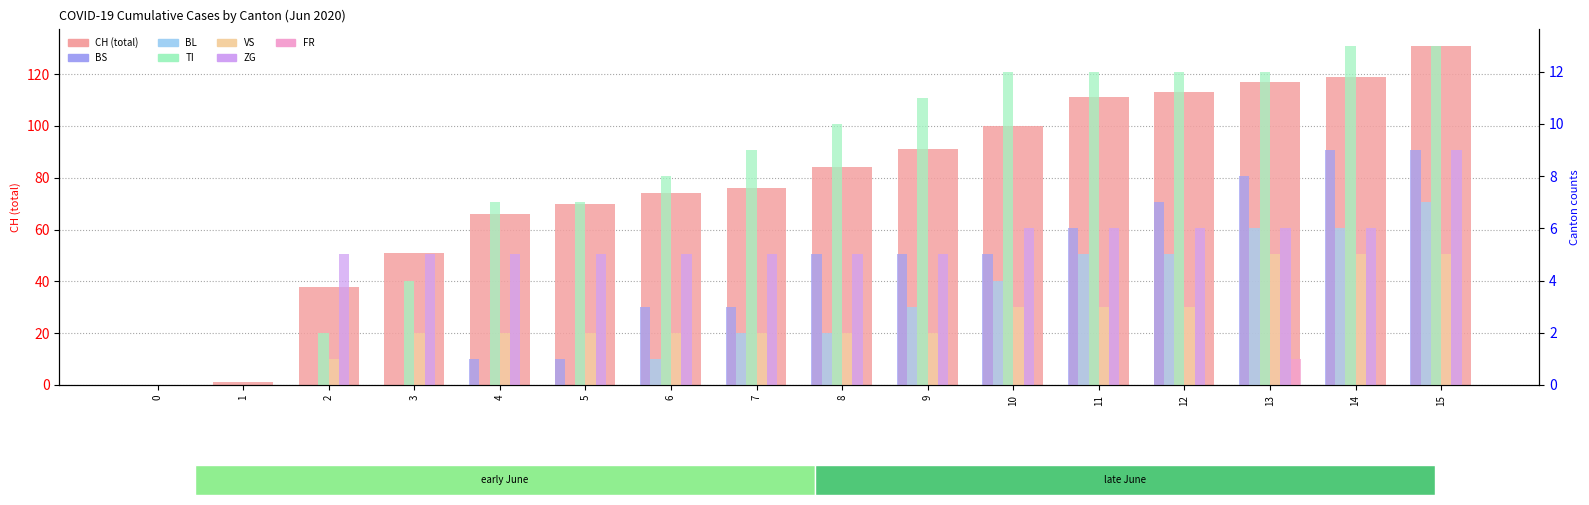

Between 13 and 3, which is larger?

13